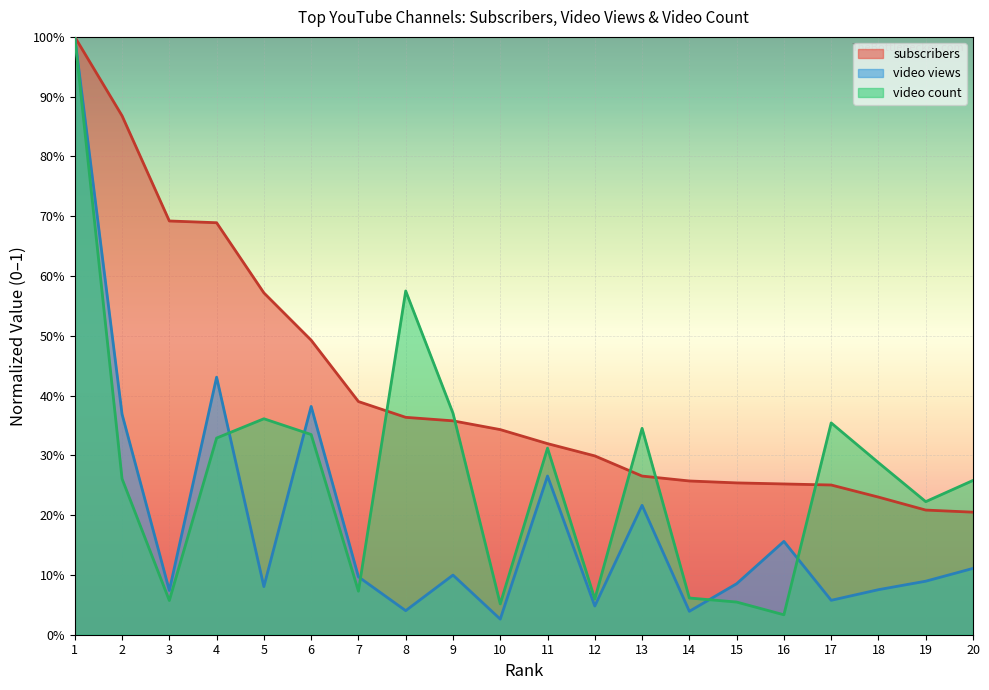

What is the value of the video views point at the 15th from the left?

0.1